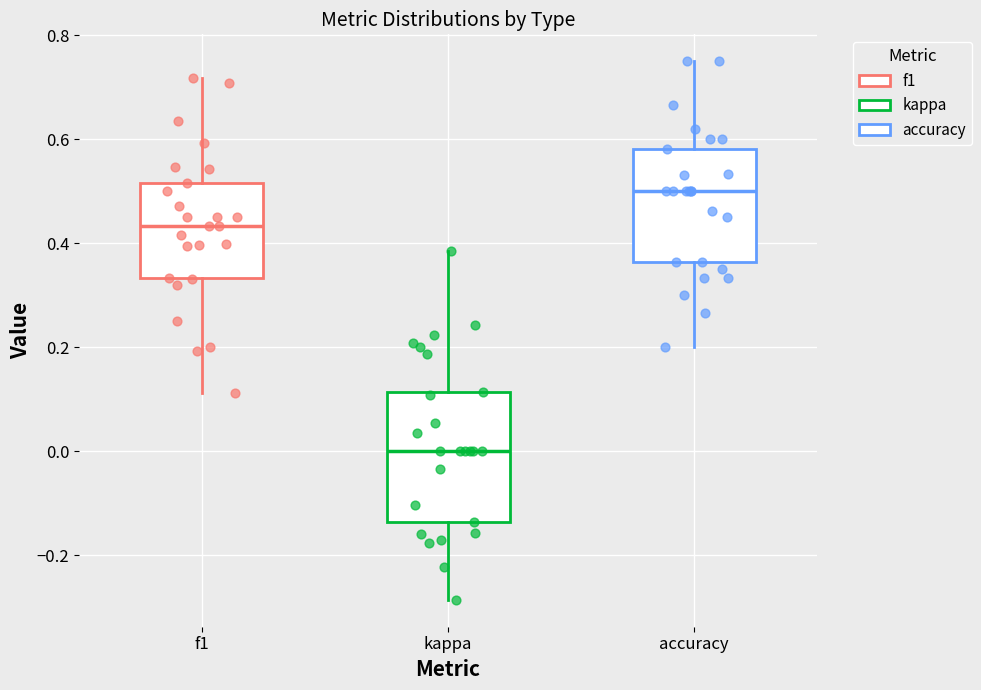

Reading left to right, transcribe this box plot: for each box, give where its median line is, the range the box spans, and where its two whiskers end, as read against the y-axis. The values are not printed on the chart, so give them approximately, as read against the axis.

f1: median 0.44, box 0.34 to 0.52, whiskers 0.12 to 0.72
kappa: median 0.00, box -0.14 to 0.12, whiskers -0.28 to 0.38
accuracy: median 0.50, box 0.36 to 0.58, whiskers 0.20 to 0.76